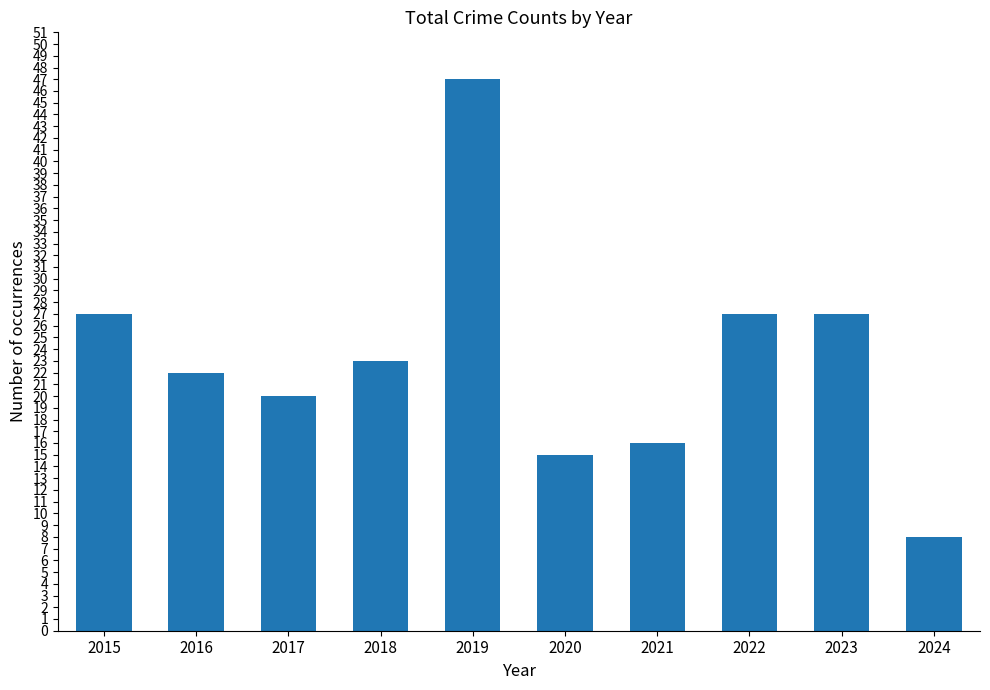

What is the change in value from 2017 to 2021?

-4